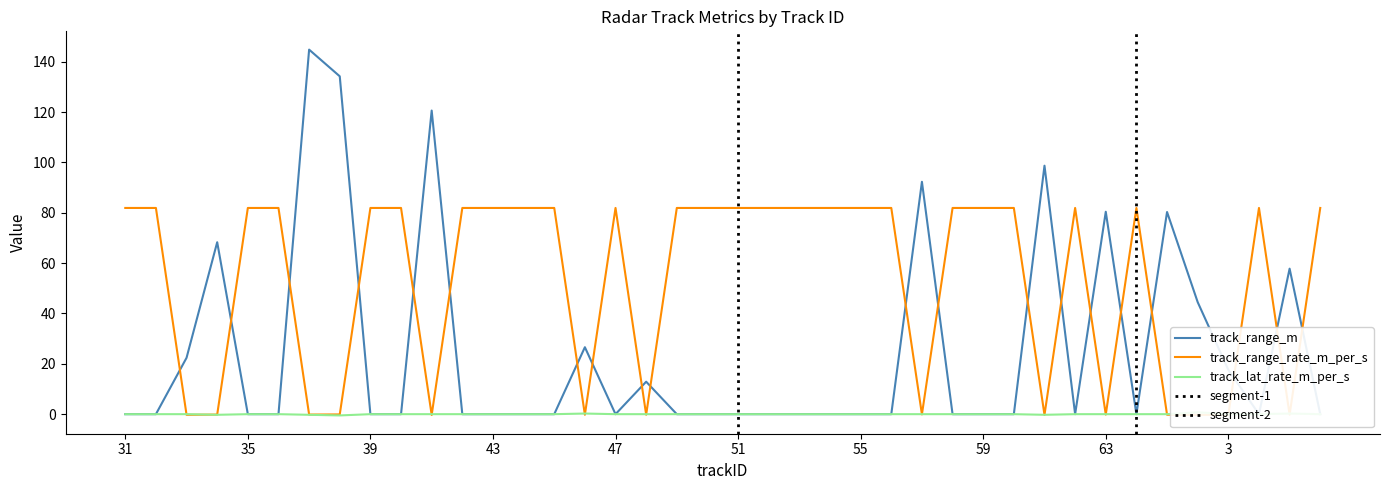

Rank the series by their average value, from lowest to highest.

track_lat_rate_m_per_s, track_range_m, track_range_rate_m_per_s